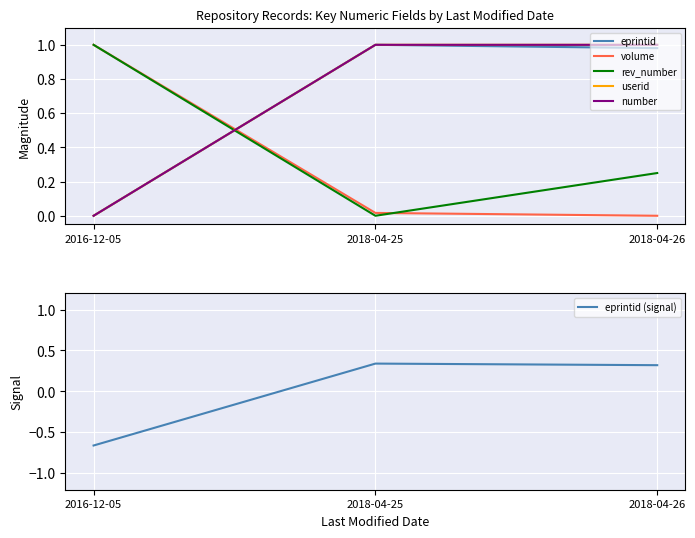

What is the value of the number point at the 2nd from the left?

1.0